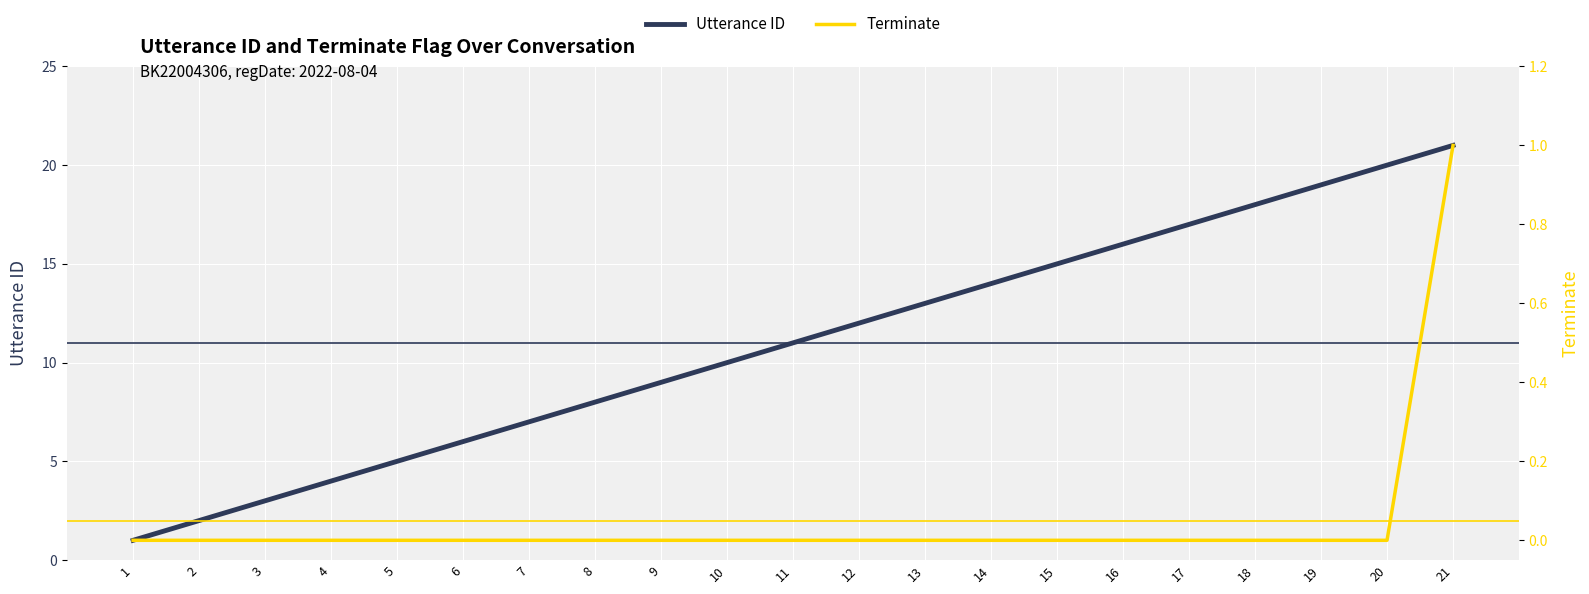

True or false: Terminate and Utterance ID cross at least once.

False